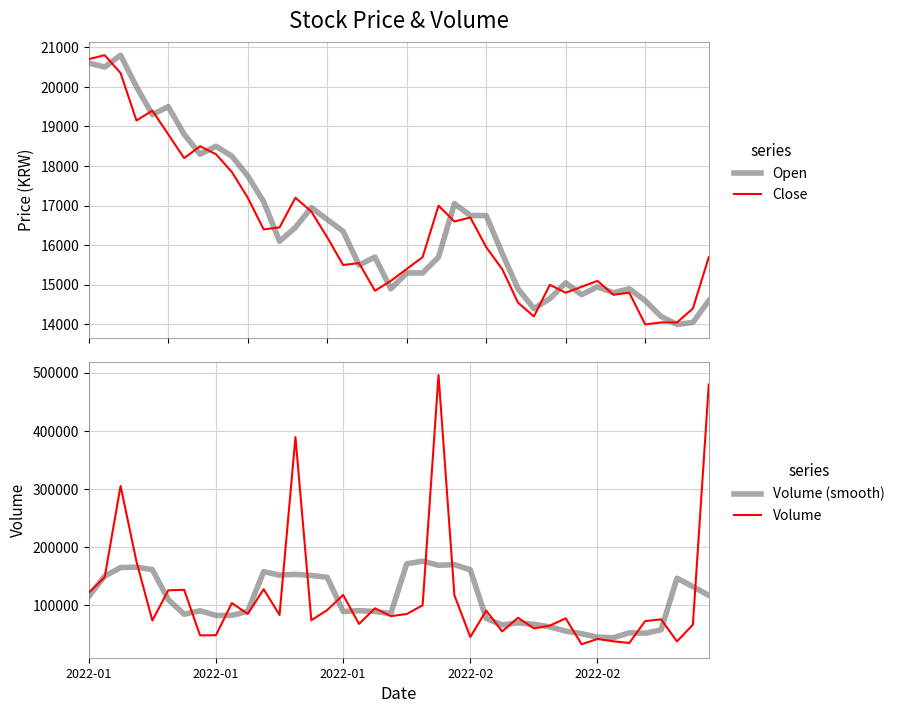

True or false: Close and Volume cross at least once.

False